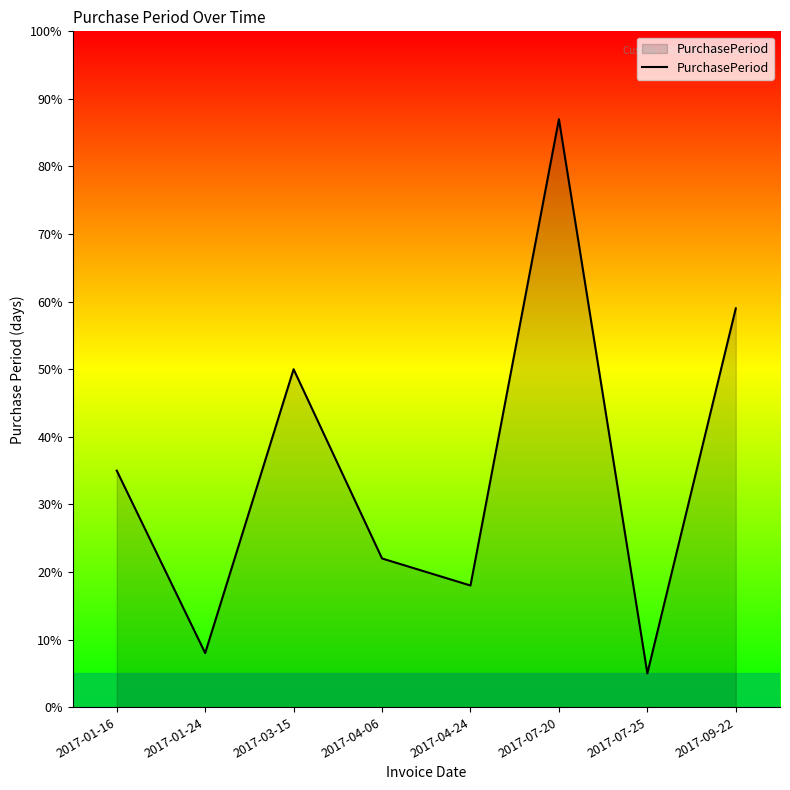

How many lines are shown in the chart?

1